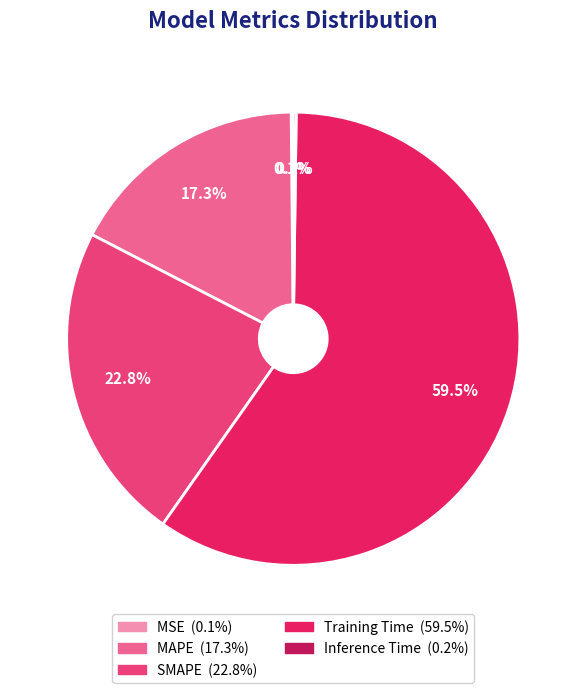

Does Training Time account for over 50% of the chart?

Yes